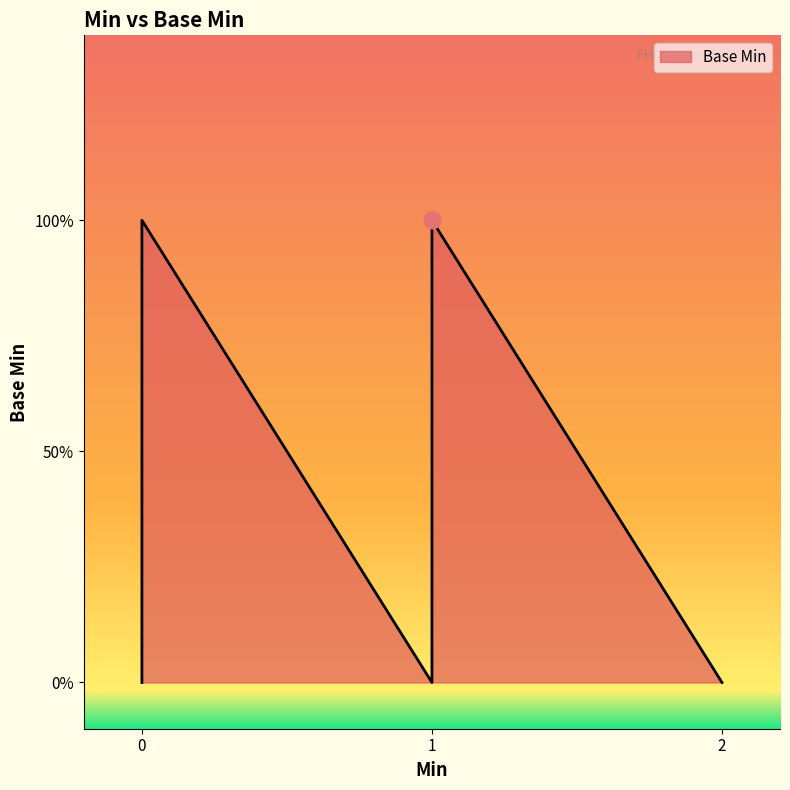

What is the difference between the second highest and minimum values?

1